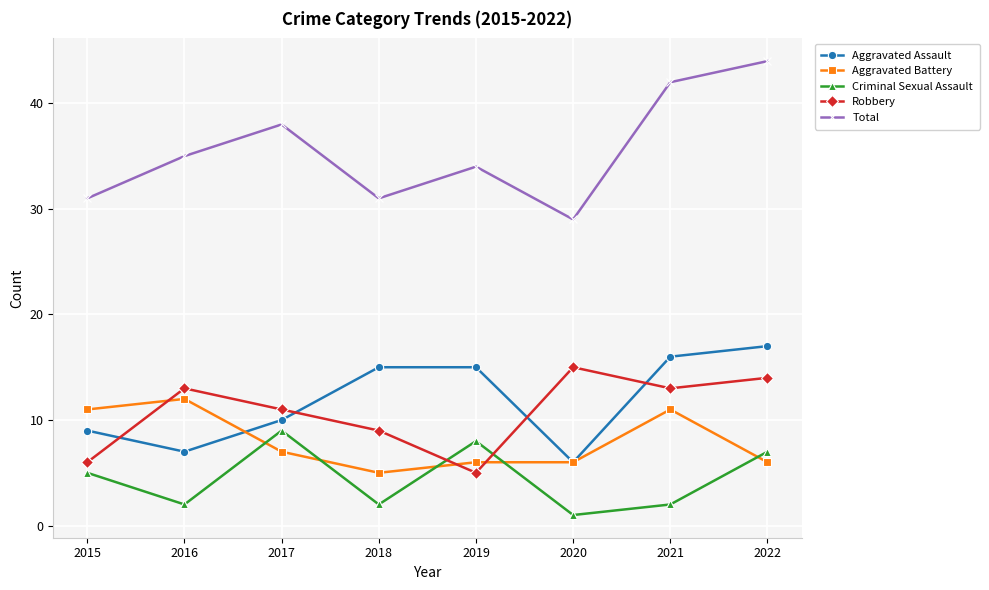

What is the sum of the Aggravated Assault values at 2018 and 2022?

32